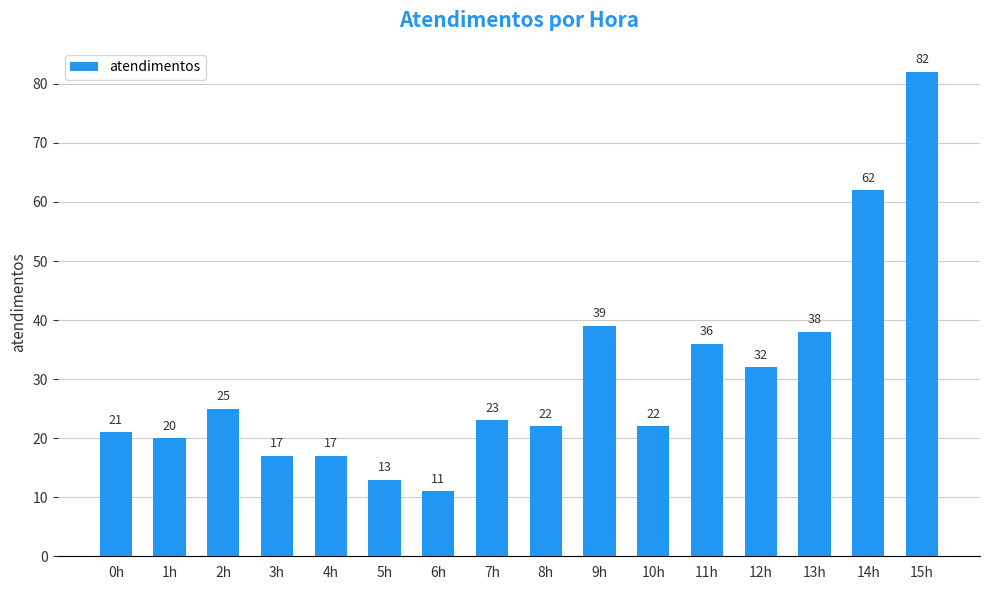

Which category has the lowest value across all series?

6h